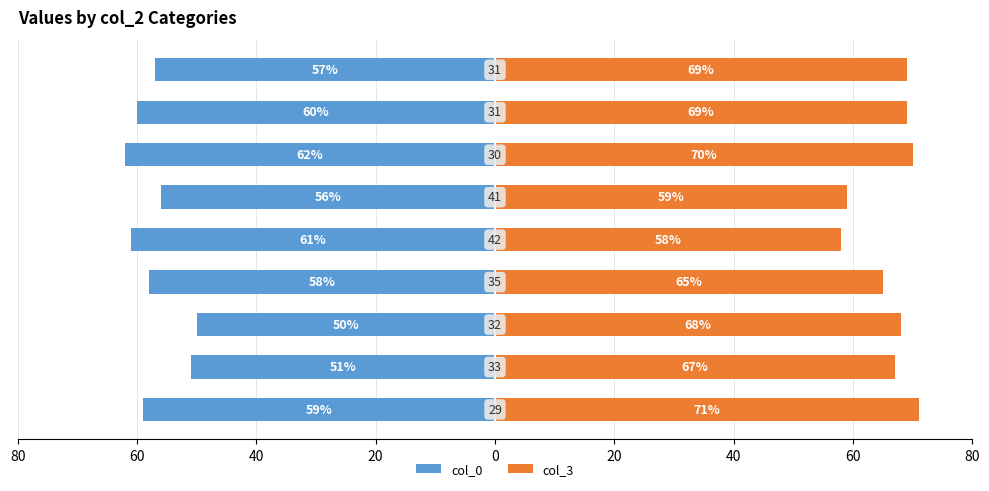

Is the value of col_3 at 80 greater than the value of col_0 at 80?

Yes